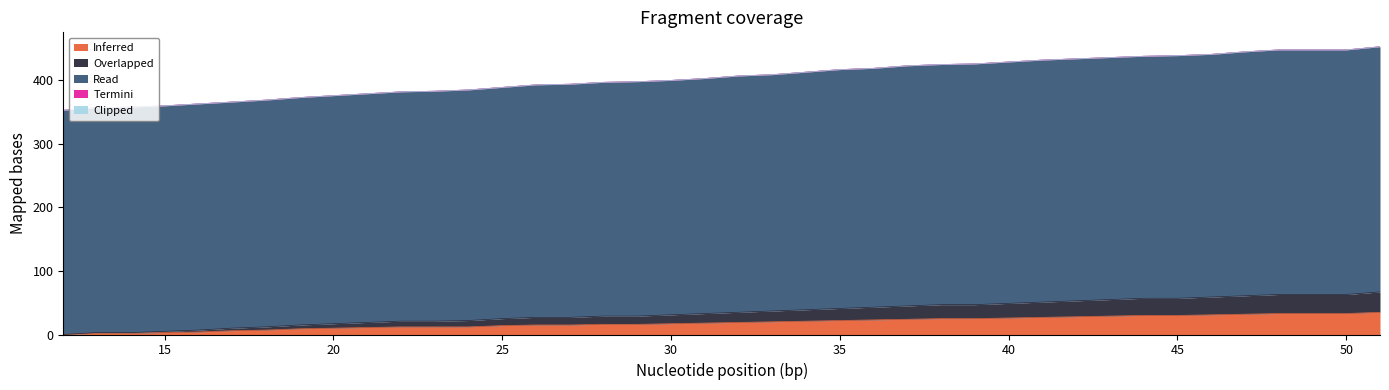

Rank the categories by Inferred value from lowest to highest.

12, 13, 14, 15, 16, 17, 18, 19, 20, 21, 22, 23, 24, 25, 26, 27, 28, 29, 30, 31, 32, 33, 34, 35, 36, 37, 38, 39, 40, 41, 42, 43, 44, 45, 46, 47, 48, 49, 50, 51